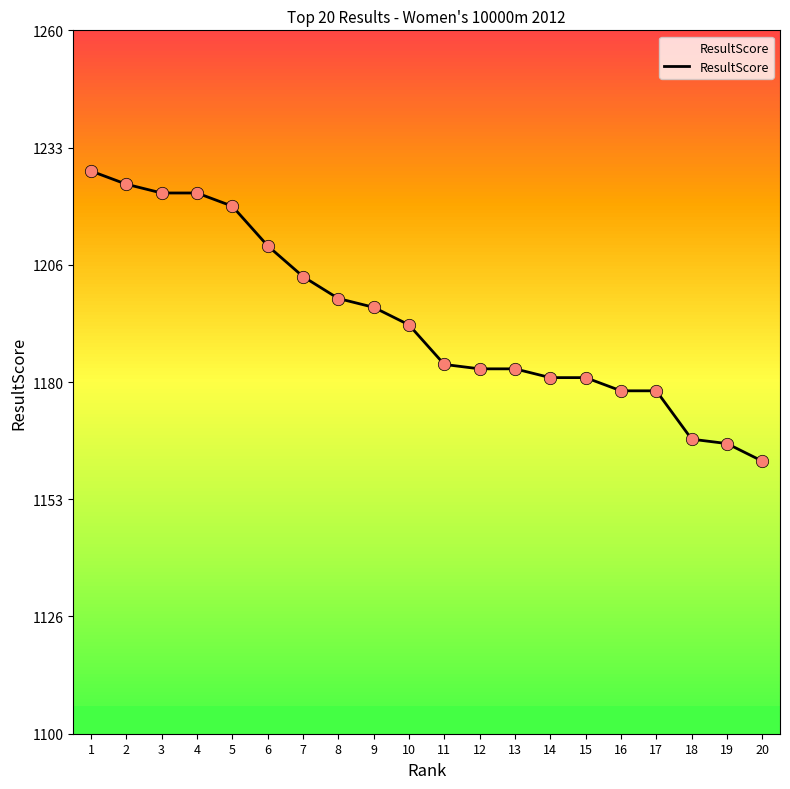

Between 19 and 17, which is larger?

17